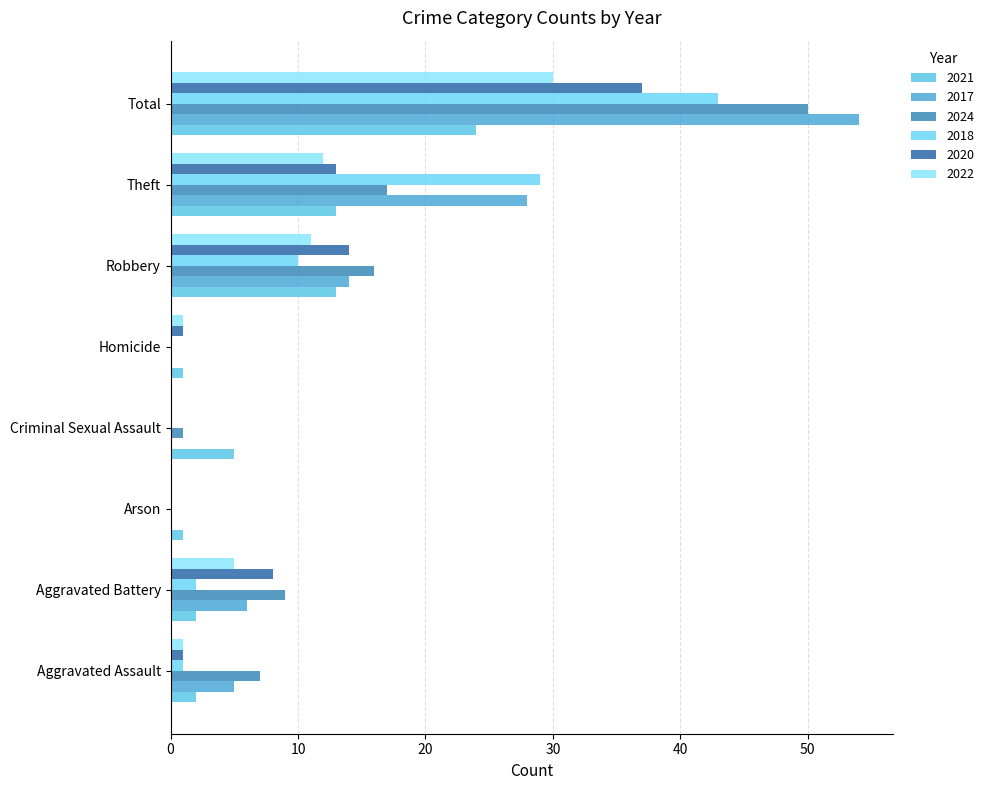

How many categories are shown in the chart?

8